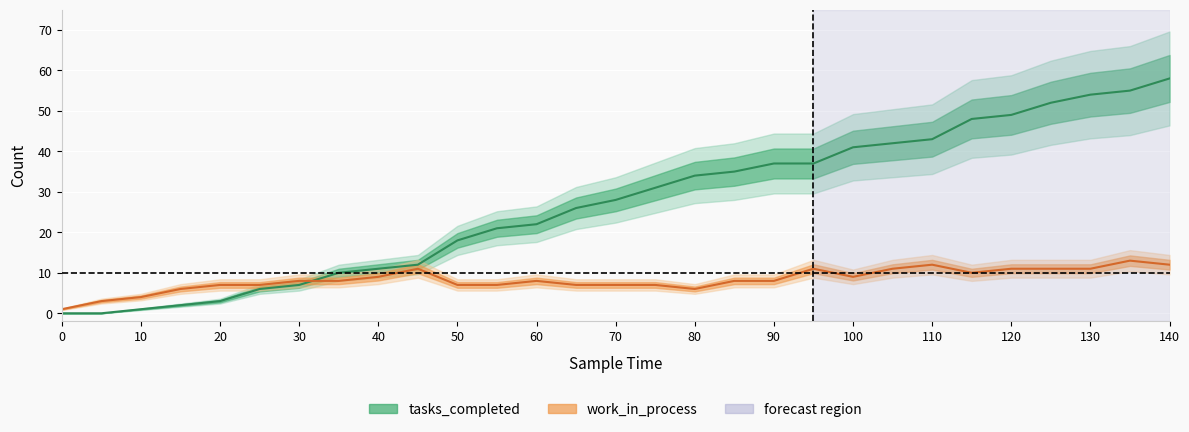

How many lines are shown in the chart?

2